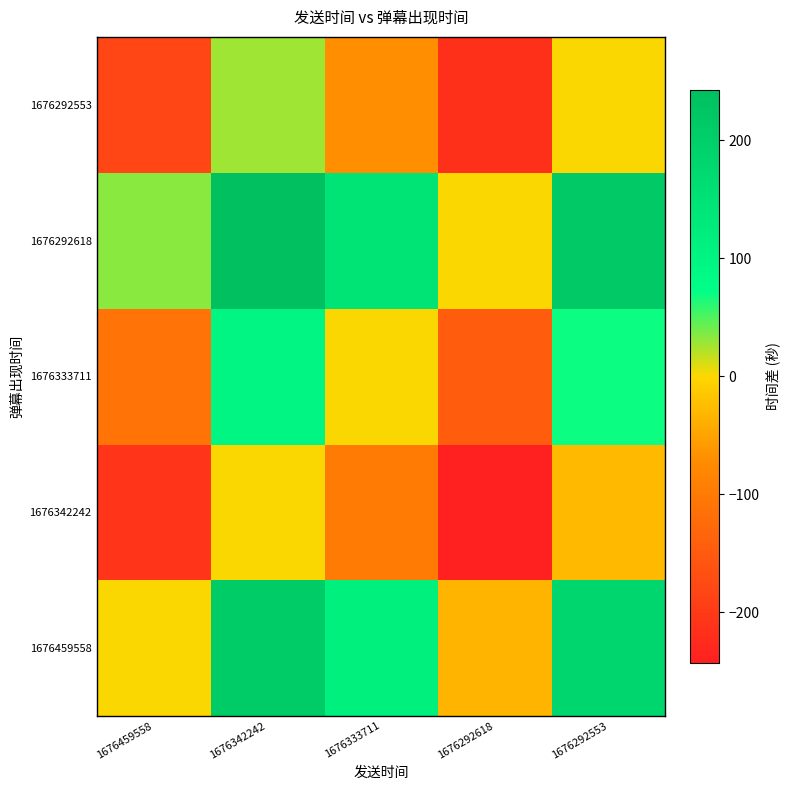

Reading left to right, list all the values displayed in this chart.

1676459558: 1676459558=0.0	1676342242=208.5	1676333711=111.4	1676292618=-34.1	1676292553=180.4
1676342242: 1676459558=-208.5	1676342242=0.0	1676333711=-97.1	1676292618=-242.6	1676292553=-28.1
1676333711: 1676459558=-111.4	1676342242=97.1	1676333711=0.0	1676292618=-145.5	1676292553=69.1
1676292618: 1676459558=34.1	1676342242=242.6	1676333711=145.5	1676292618=0.0	1676292553=214.5
1676292553: 1676459558=-180.4	1676342242=28.1	1676333711=-69.1	1676292618=-214.5	1676292553=0.0